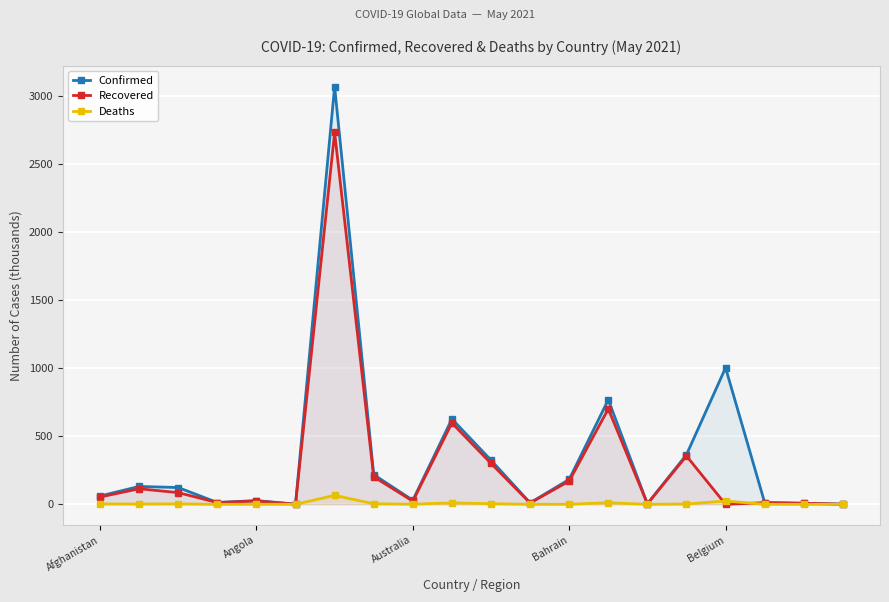

True or false: Deaths has more than 0 interior local peaks.

True